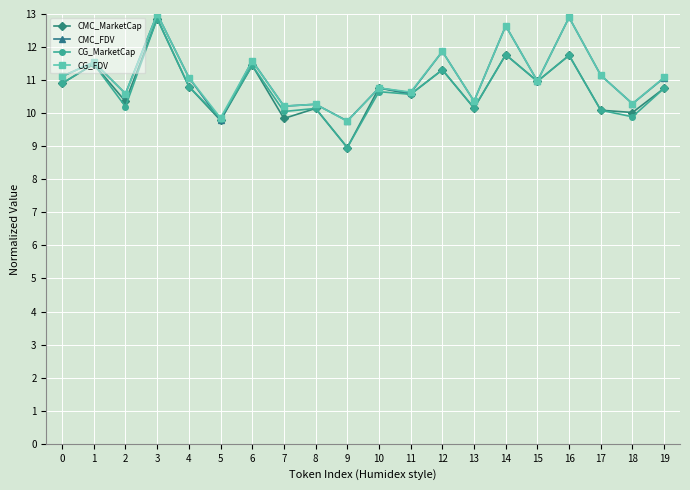

Is the value of CMC_MarketCap at 17 greater than the value of CG_FDV at 7?

No